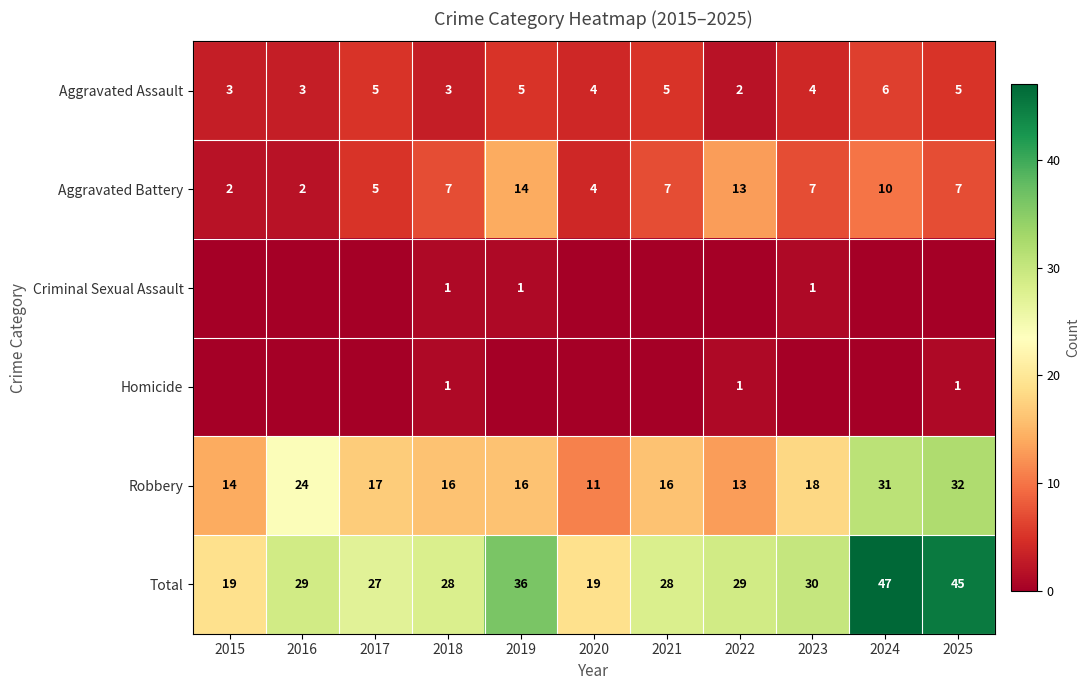

Count the number of categories in the chart.

11